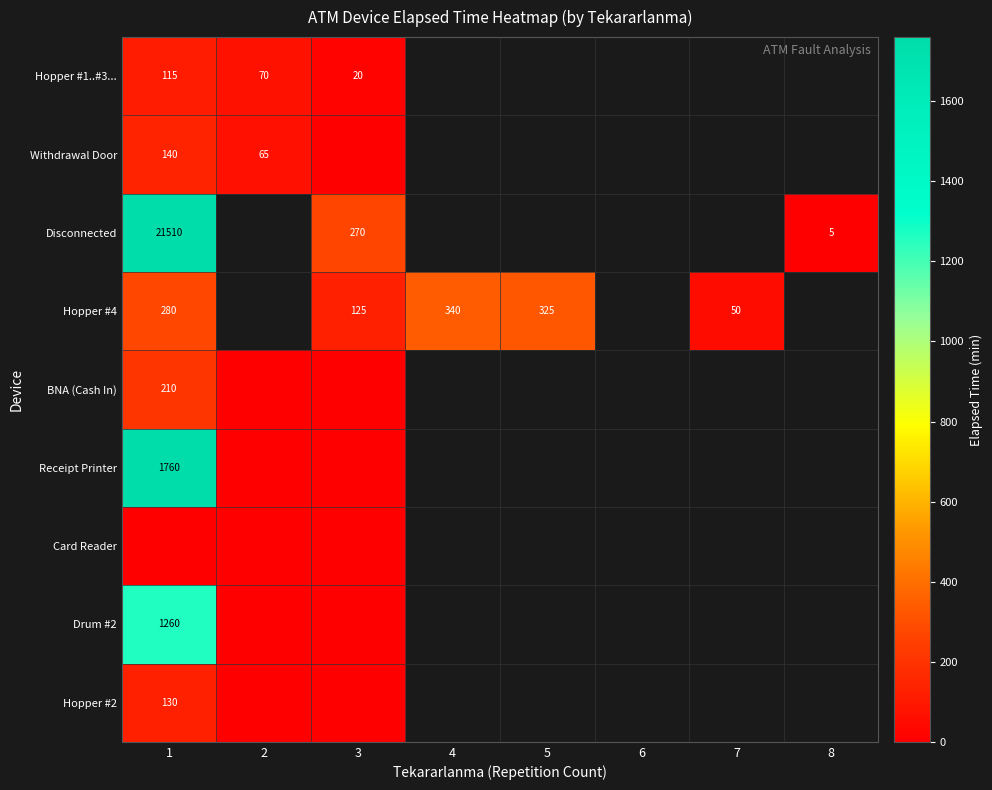

Which label corresponds to the smallest value in the chart?

3